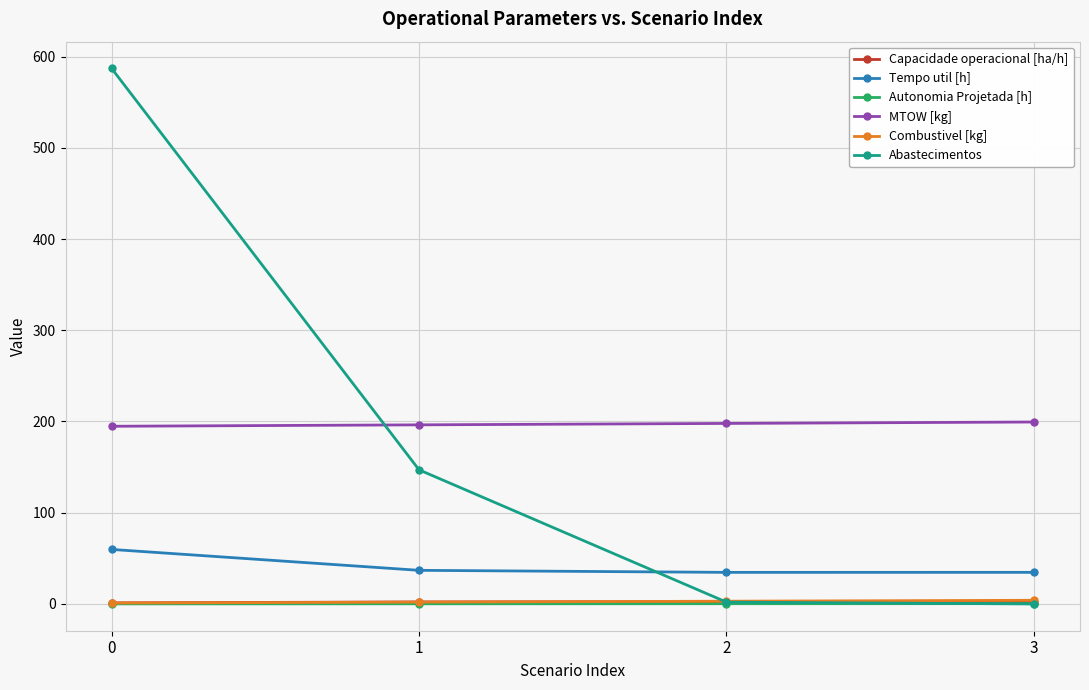

True or false: MTOW [kg] has more than 1 points higher than both neighbors.

False